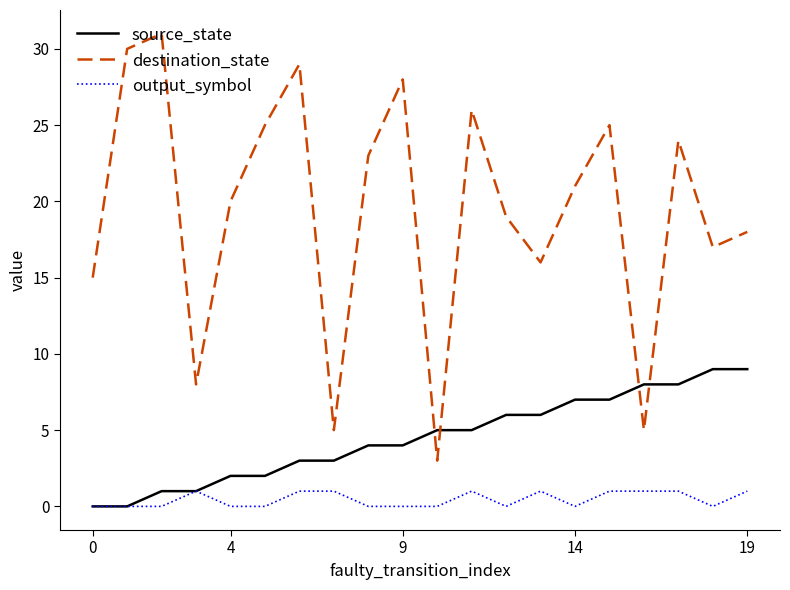

Which series has the largest total across all categories?

destination_state